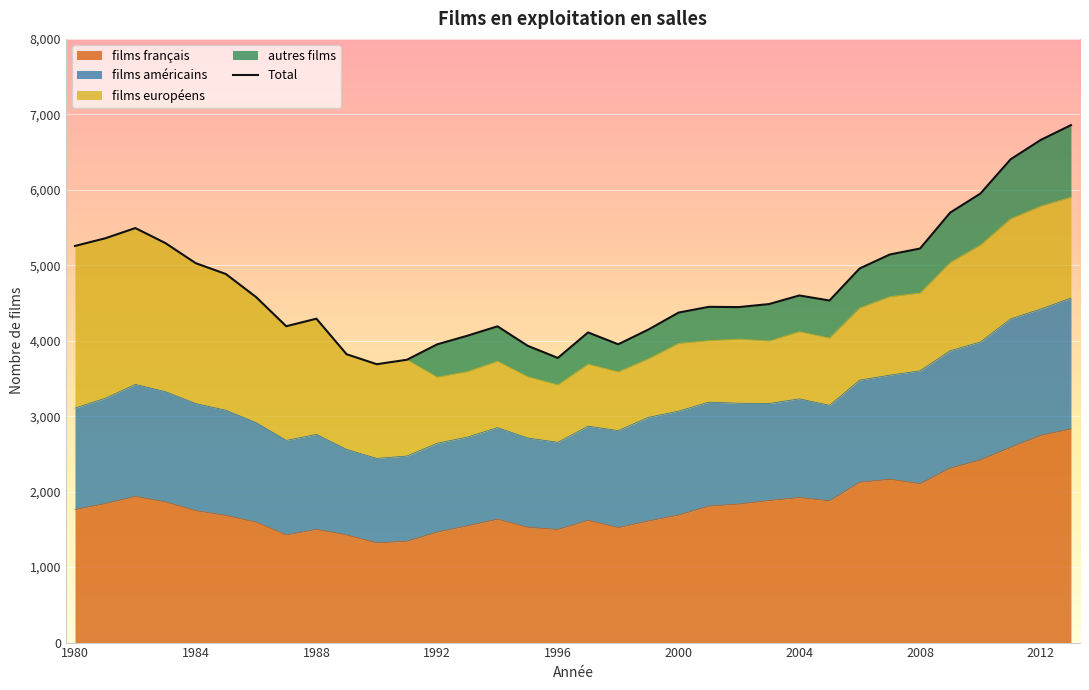

True or false: the data has more than 0 interior local peaks.

True